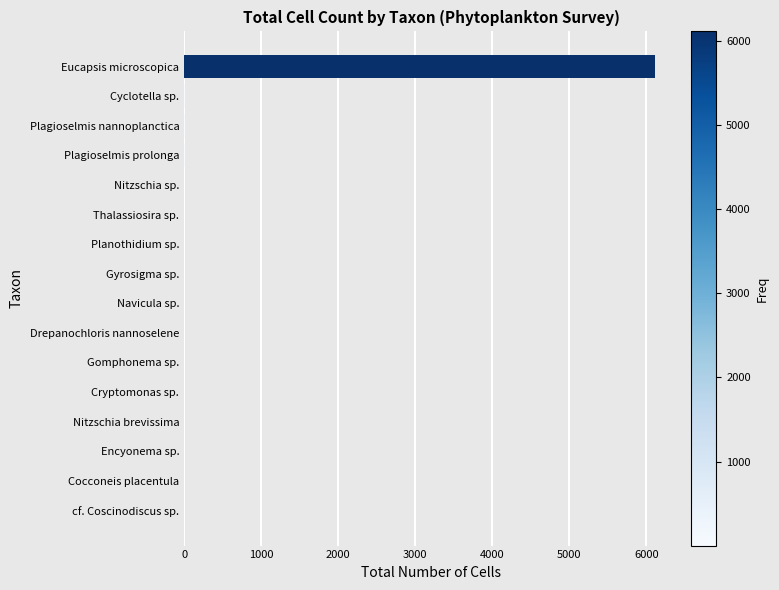

What is the sum of all values?

6166